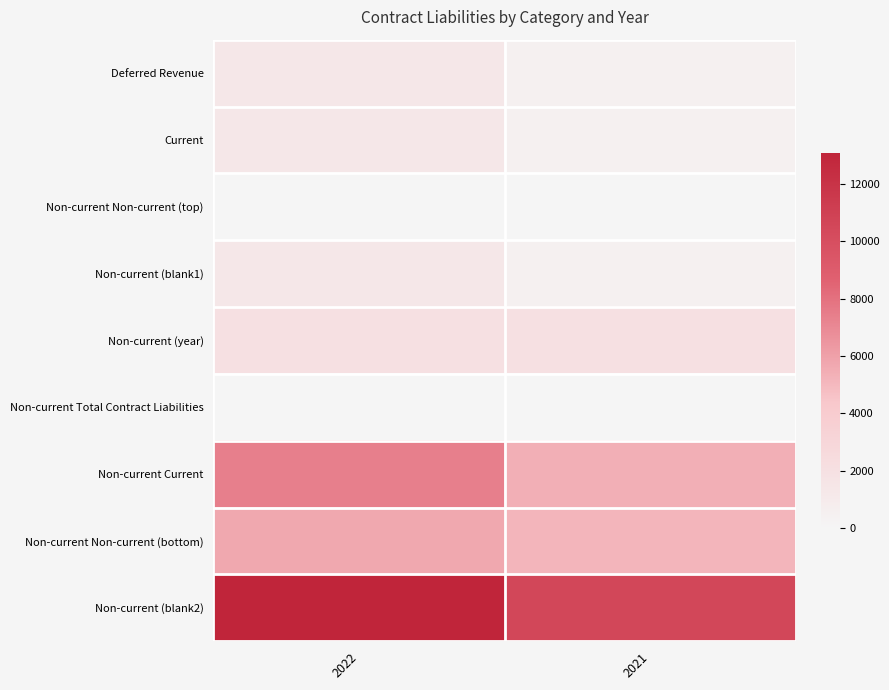

Which series has the largest range (max minus min)?

Non-current (blank2)